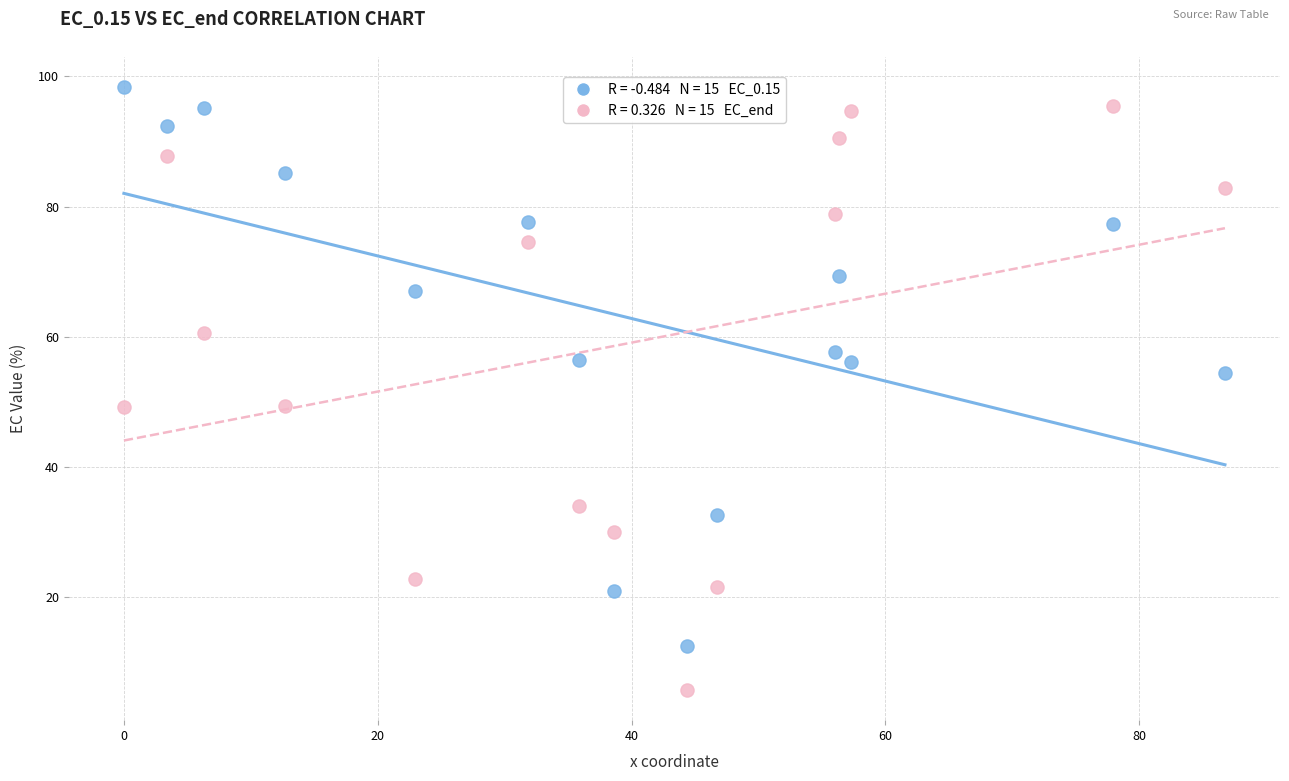

Across all data points, what is the range of Y values (max minus min)?

92.7